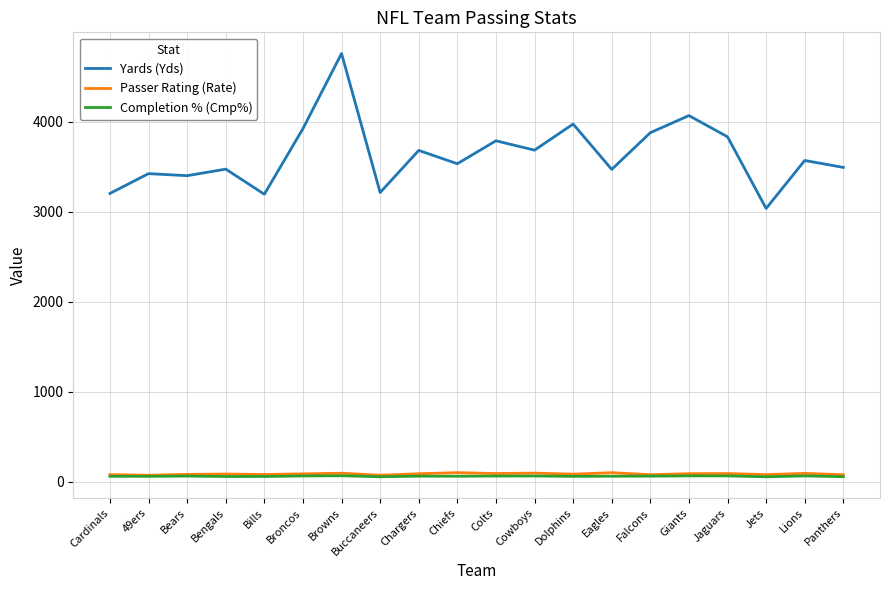

Which series has the largest total across all categories?

Yards (Yds)